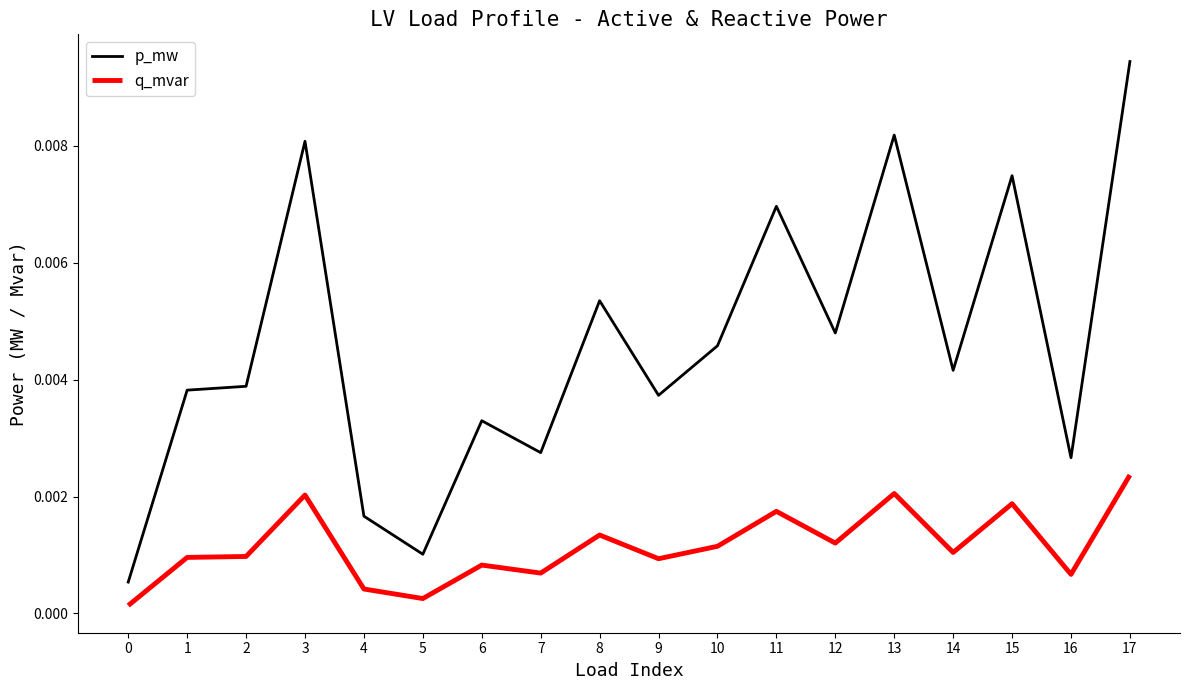

Which series has the largest total across all categories?

p_mw